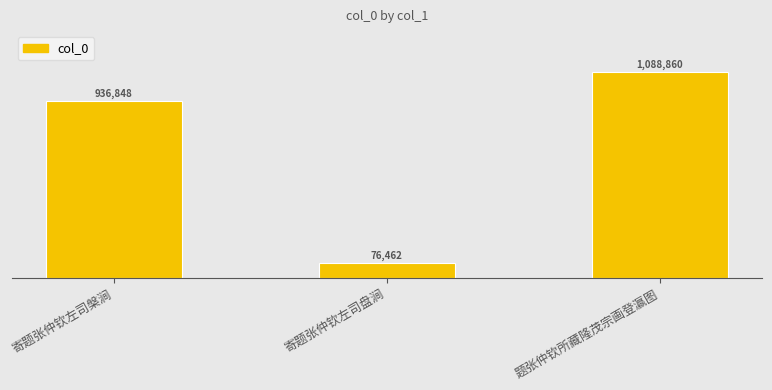

What is the greatest value displayed?

1088860